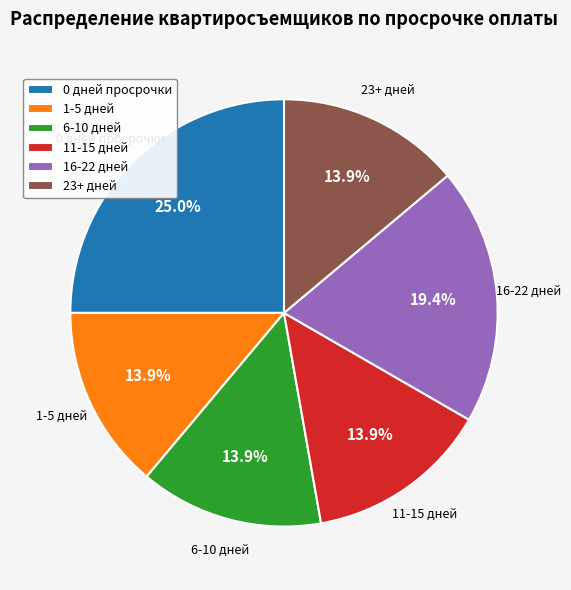

Does 1-5 дней represent more than half of the total?

No